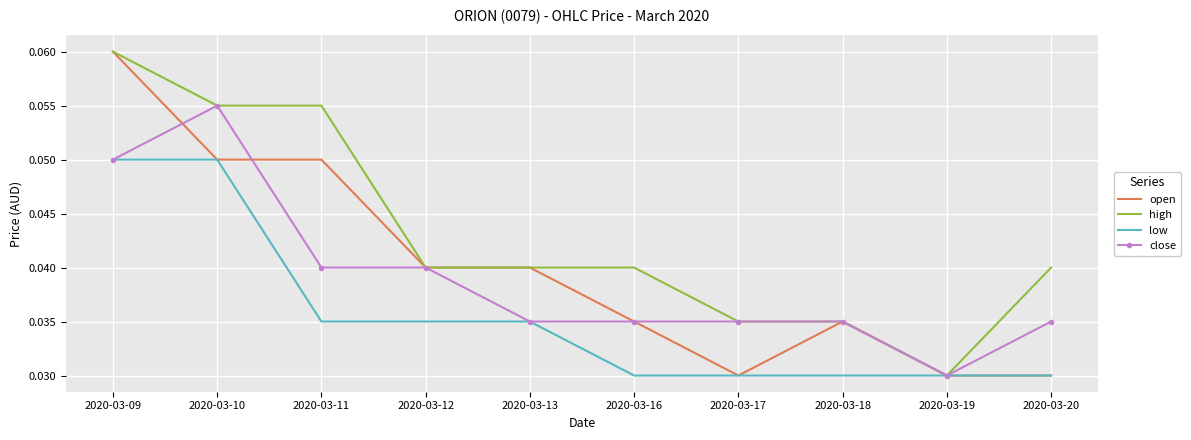

The high series shows 0.1 at 2020-03-16. True or false?

False